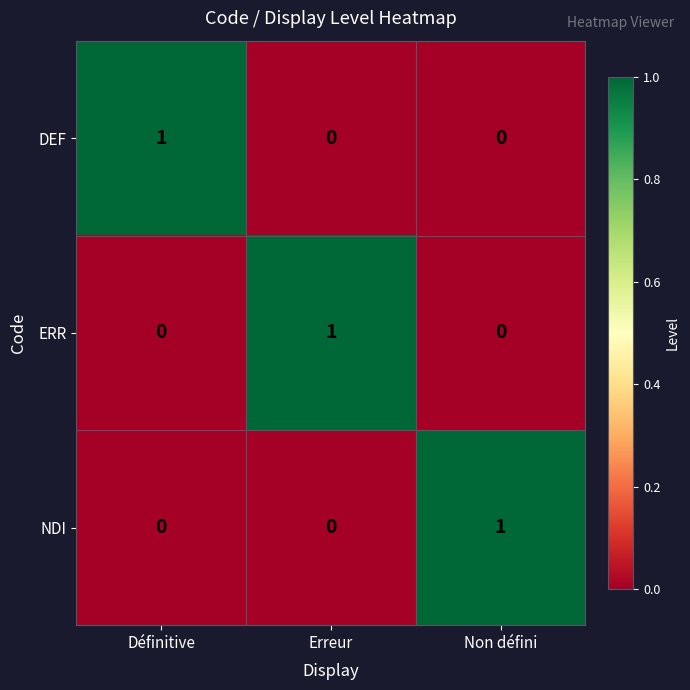

At how many categories does at least one series exceed 0?

3